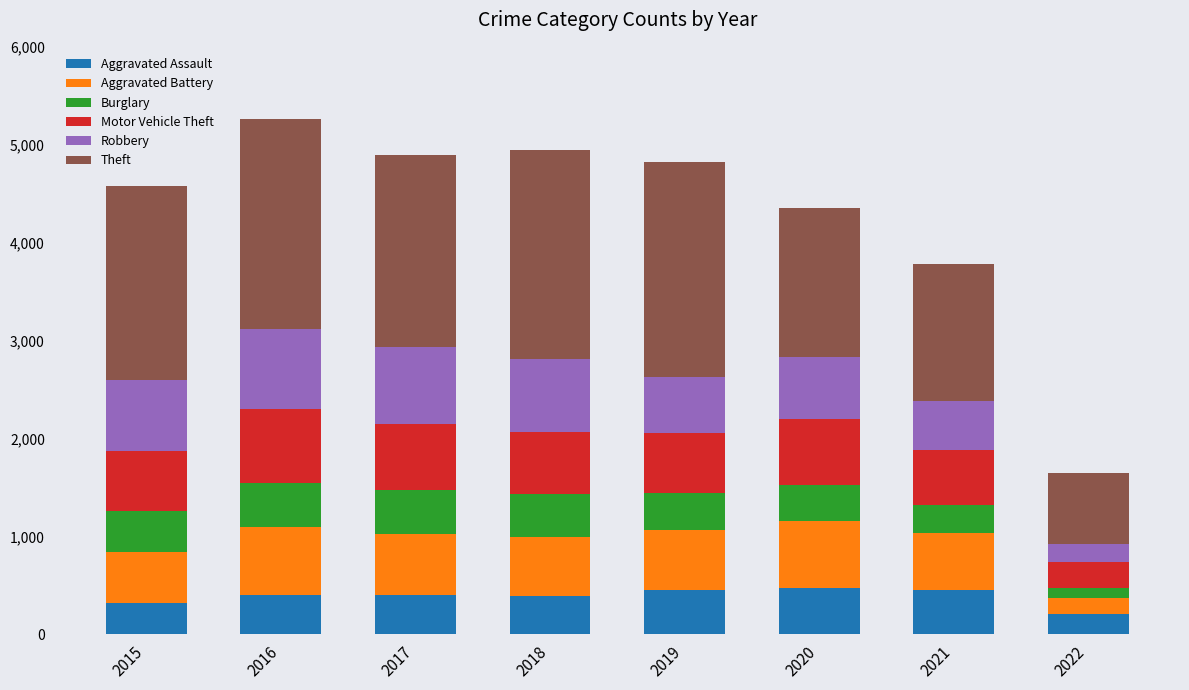

True or false: Aggravated Assault has a value of 323 at 2015.

True